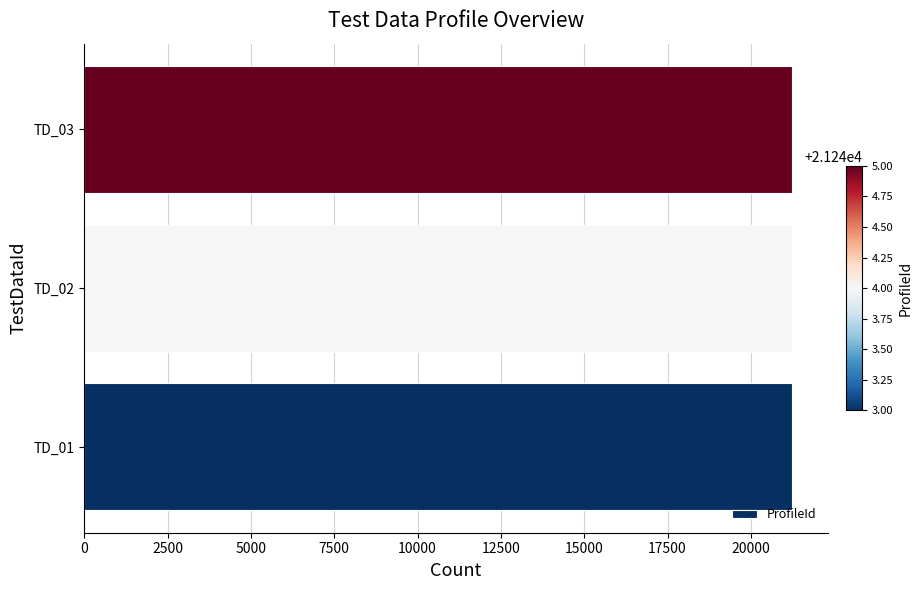

What is the sum of all values?

63732